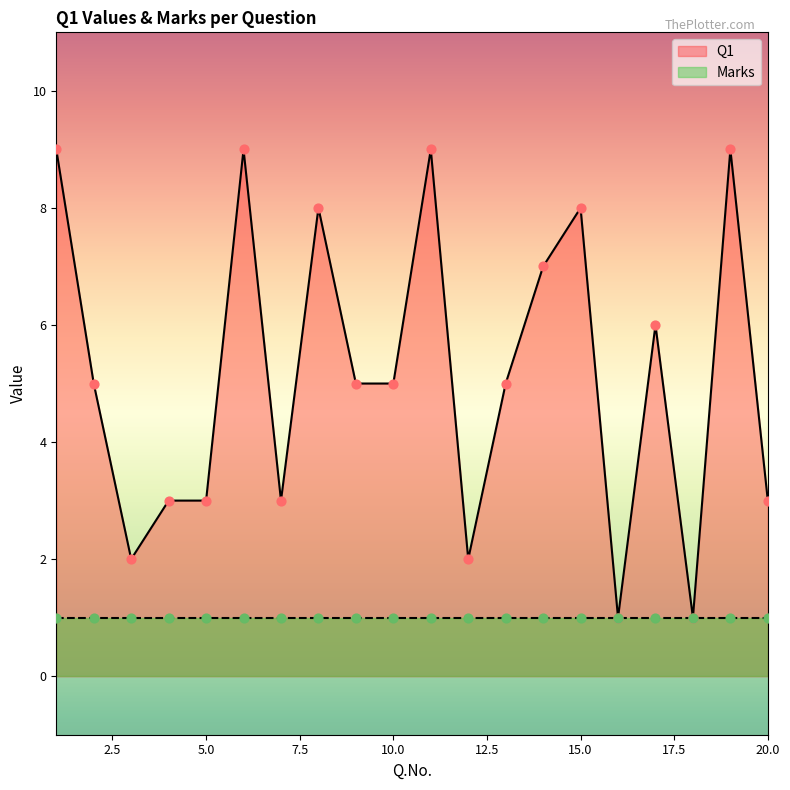

What is the ratio of the value at 18 to the value at 15?

0.1